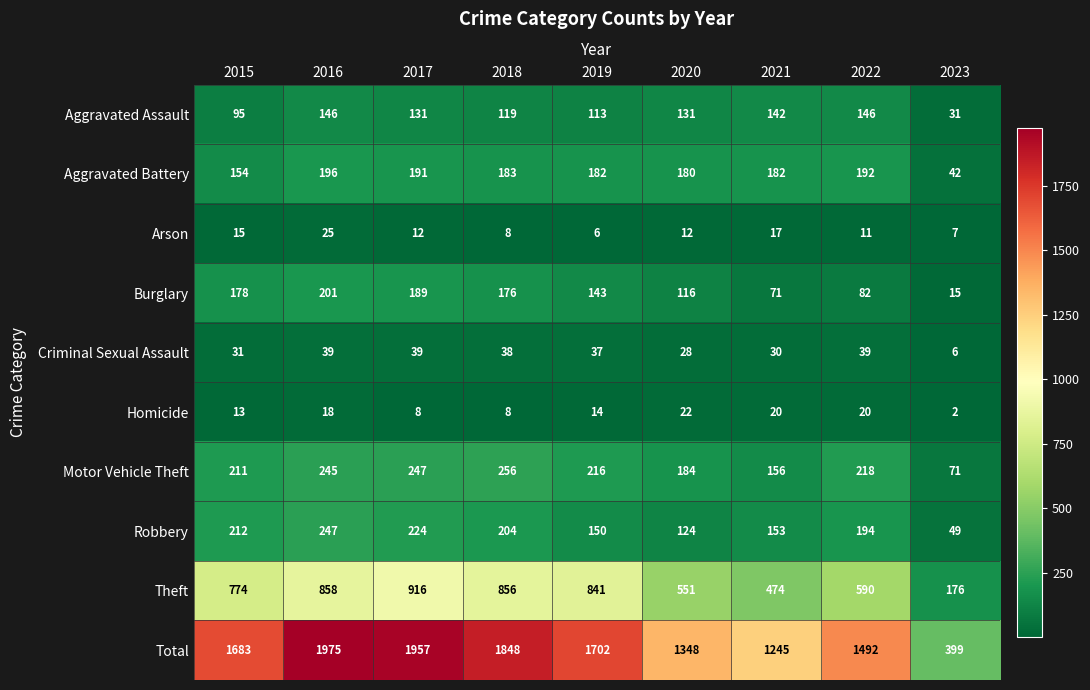

The Burglary series shows 116 at 2020. True or false?

True